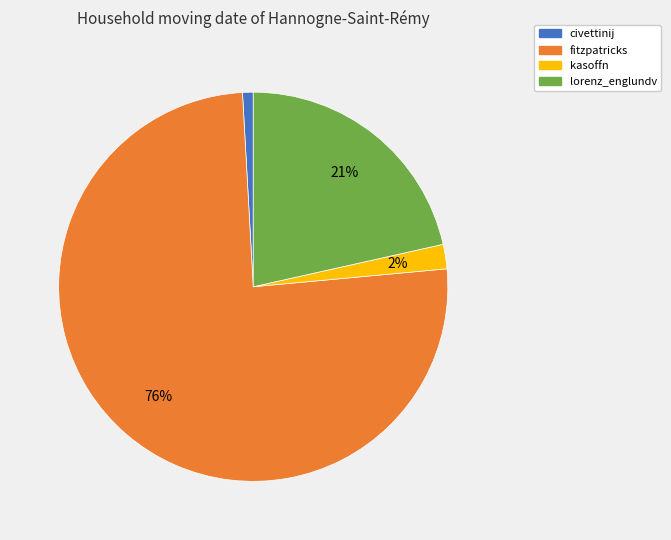

Between civettinij and fitzpatricks, which is larger?

fitzpatricks